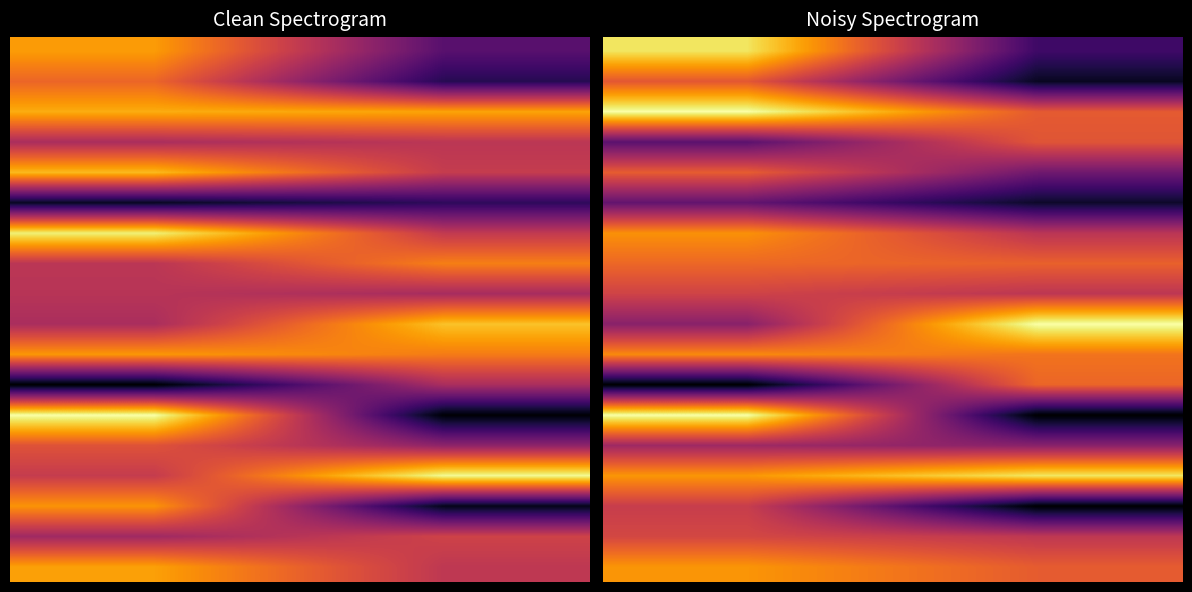

At how many categories does at least one series exceed 0?

2